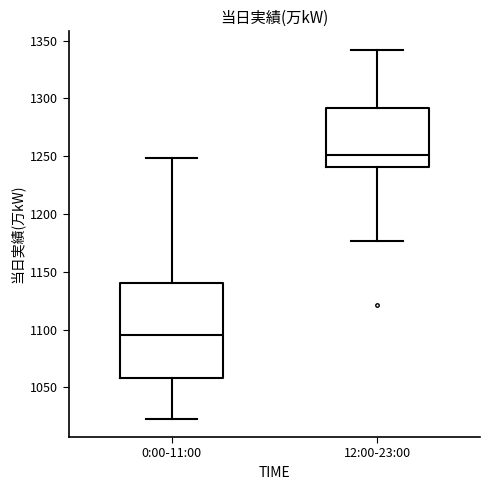

Reading left to right, read every box against the y-axis: the position of its median line, the range the box covers, and the ends of its whiskers. The values are not printed on the chart, so give them approximately, as read against the axis.

0:00-11:00: median 1095, box 1060 to 1140, whiskers 1025 to 1250
12:00-23:00: median 1250, box 1240 to 1290, whiskers 1175 to 1340